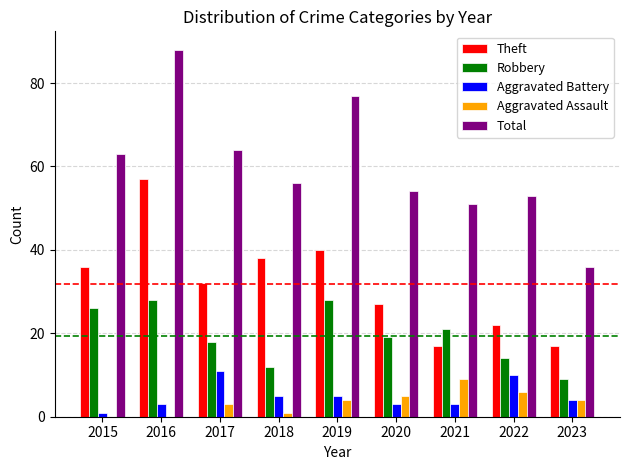

What is the total value across all series at 2017?

128